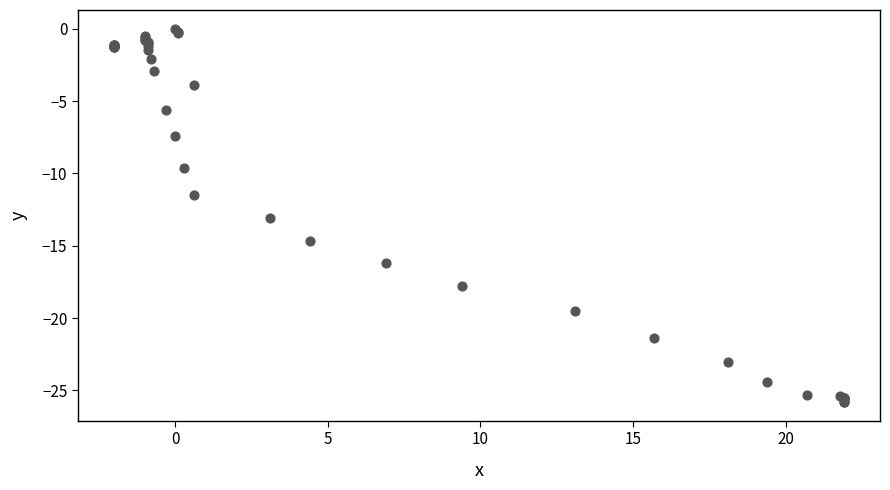

What Y value in the scatter plot is closest to -12?

-11.5